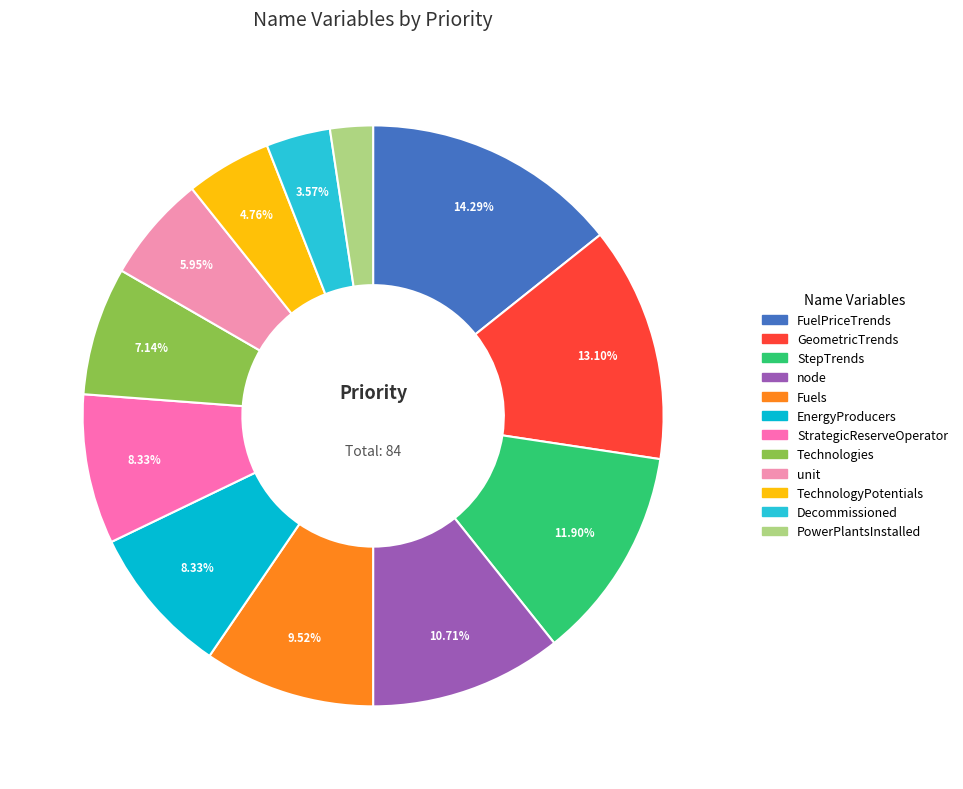

Rank the categories by value from highest to lowest.

FuelPriceTrends, GeometricTrends, StepTrends, node, Fuels, EnergyProducers, StrategicReserveOperator, Technologies, unit, TechnologyPotentials, Decommissioned, PowerPlantsInstalled